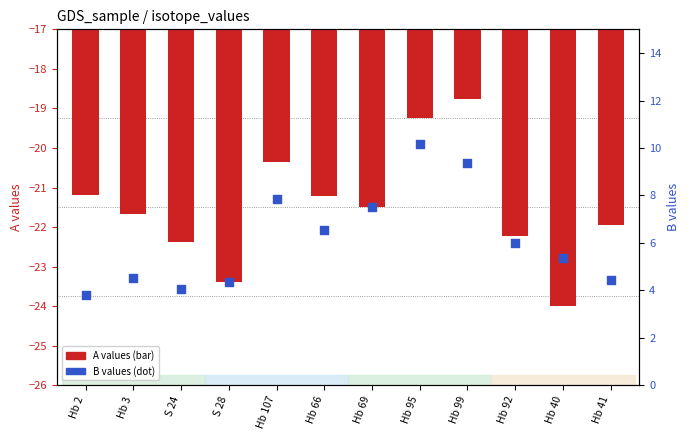

Which series reaches the maximum Y coordinate?

B (percentile rank)